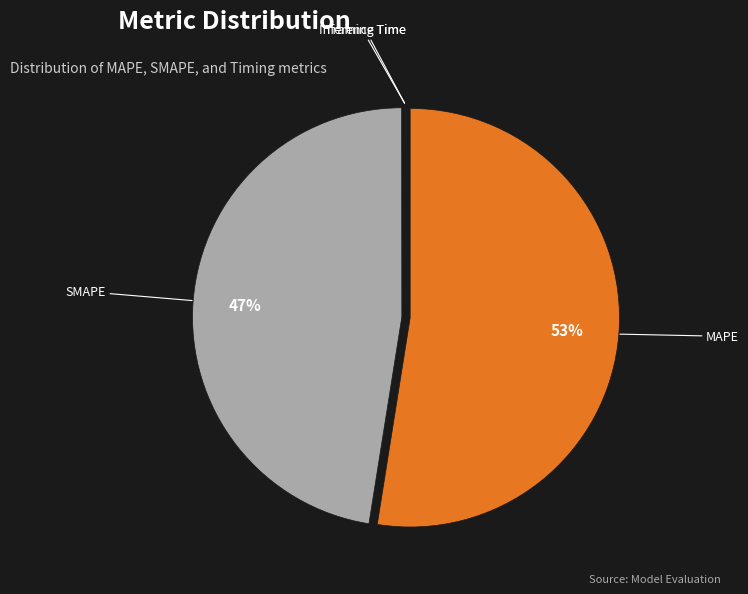

To the nearest percent, what is the average slice percentage?

25%